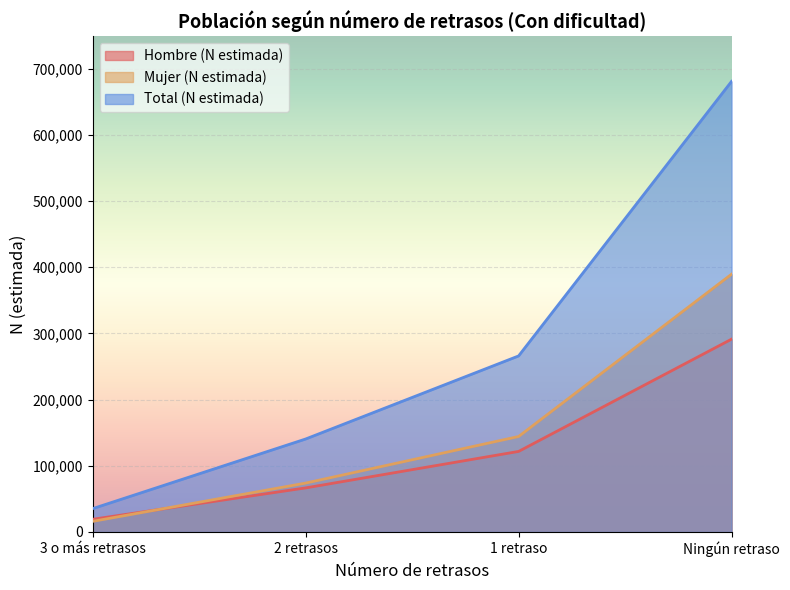

True or false: Total (N estimada) has more than 0 interior local peaks.

False